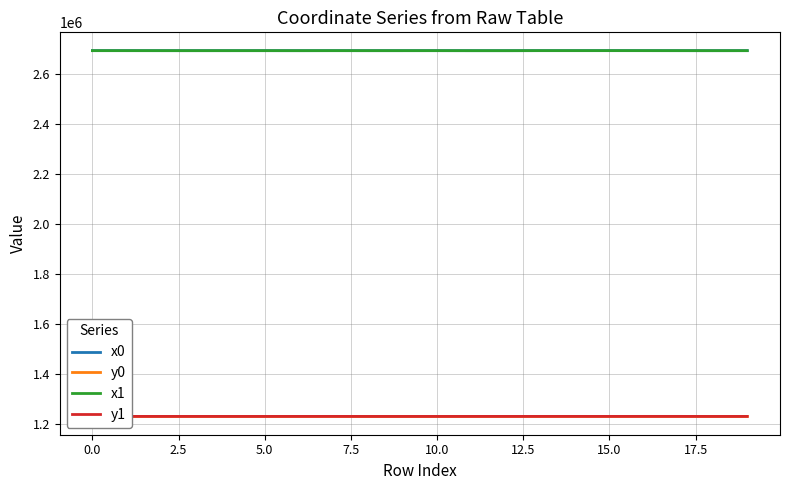

True or false: x1 and y0 cross at least once.

False